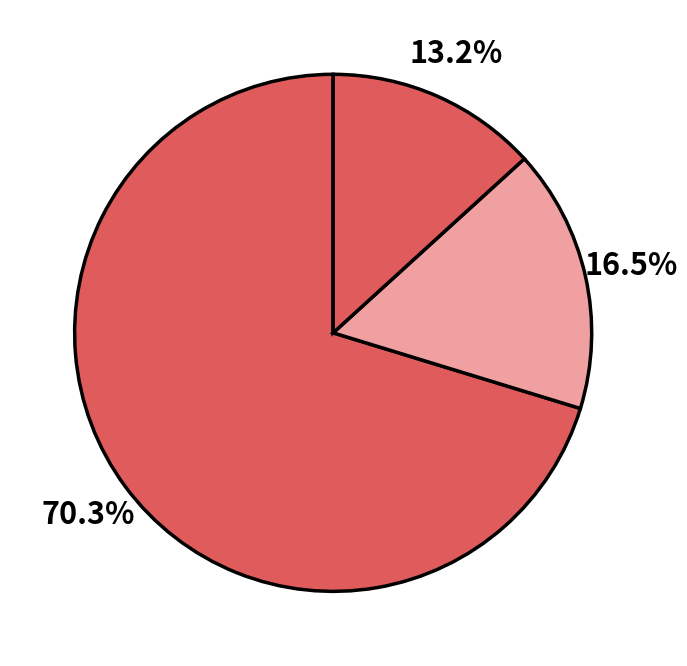

Count the number of slices in the pie.

3